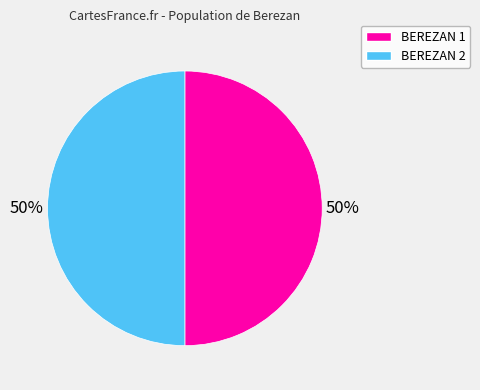

Is the sum of BEREZAN 2 and BEREZAN 1 greater than half?

Yes